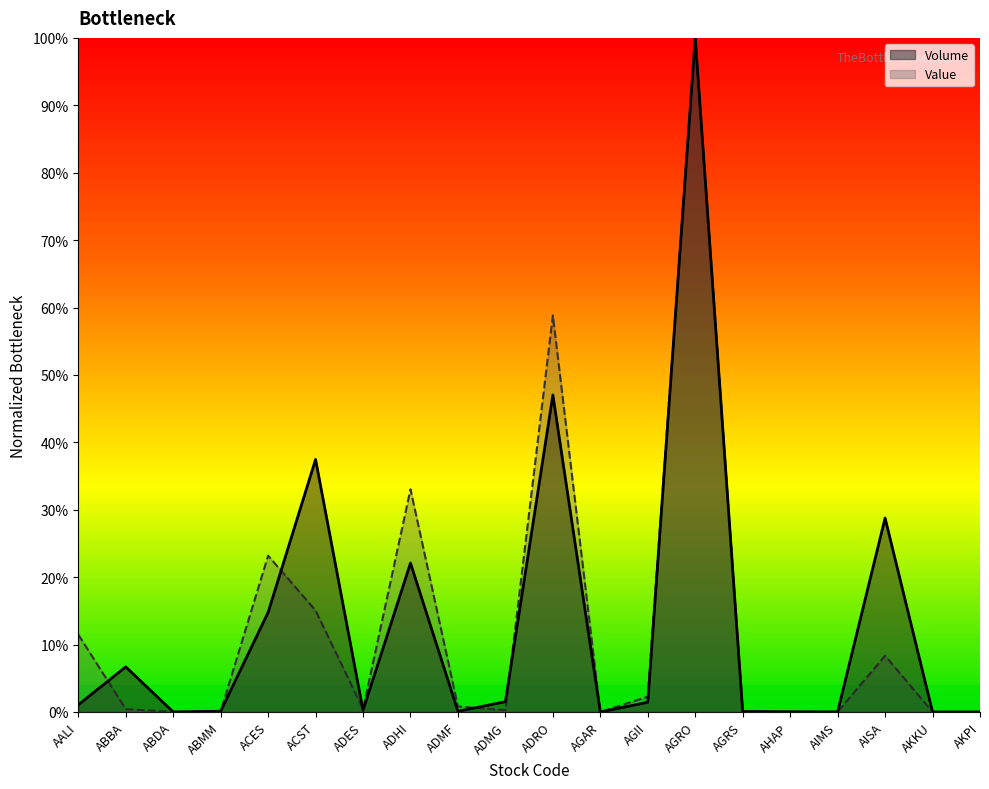

The Volume series shows 0.4 at ACST. True or false?

True